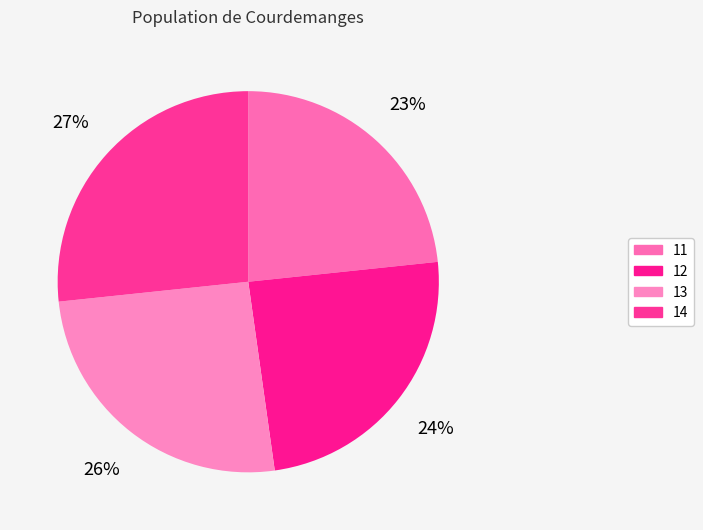

To the nearest percent, what is the average slice percentage?

25%